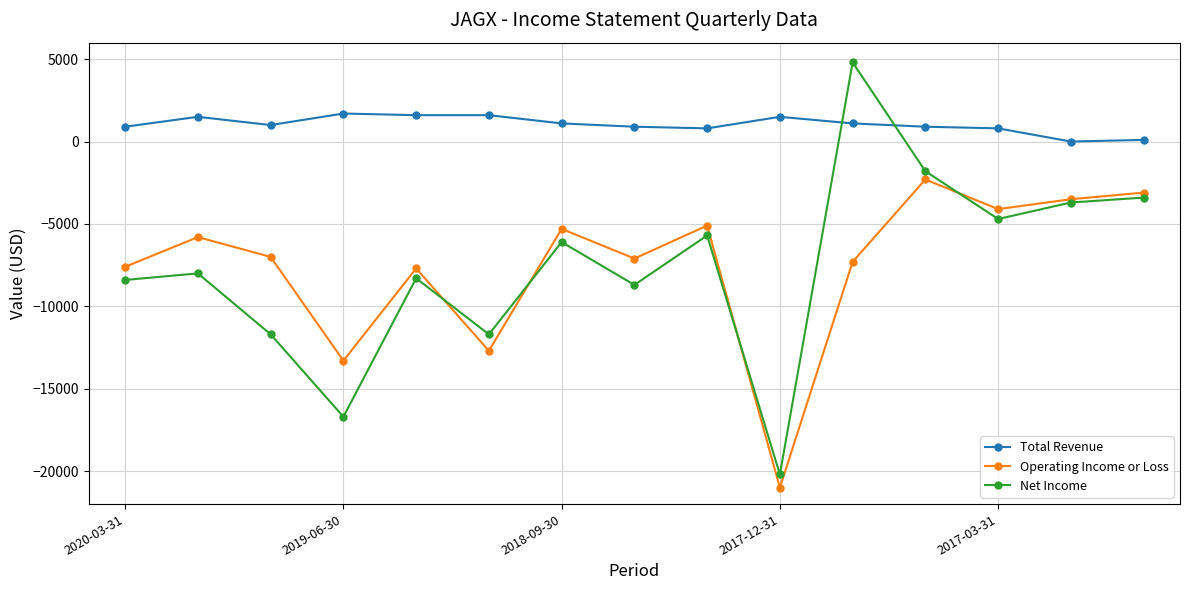

What is the maximum value for Total Revenue?

1700